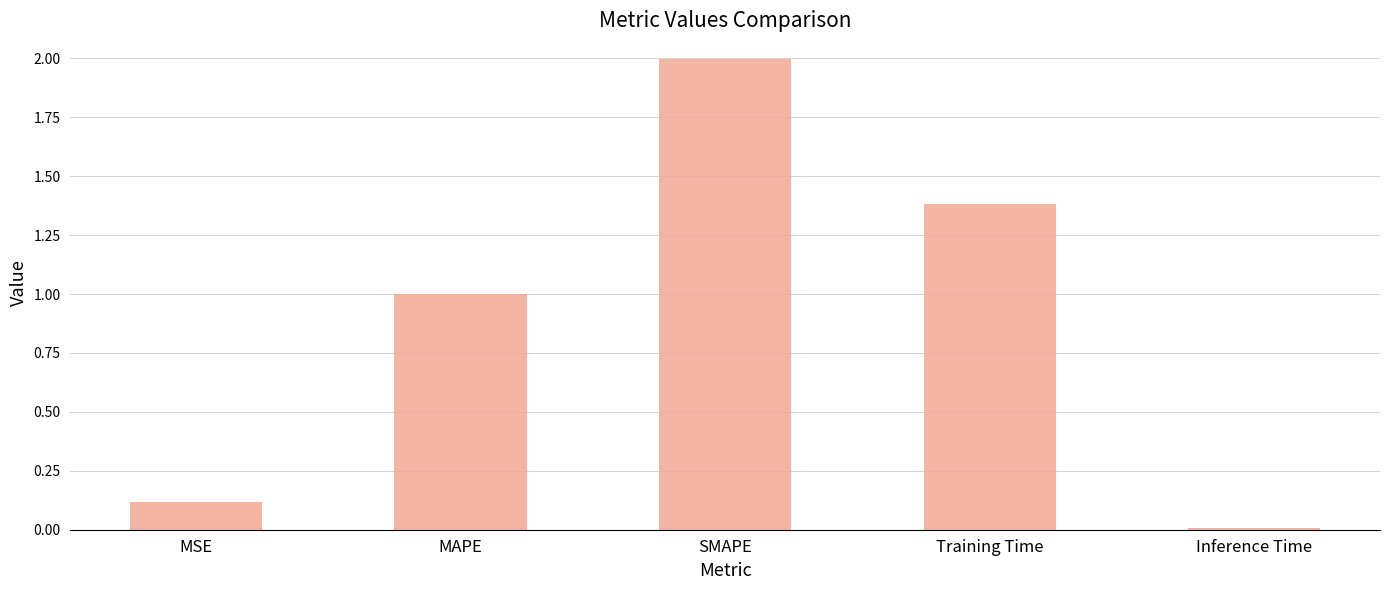

What is the difference between the maximum and minimum values?

2.0